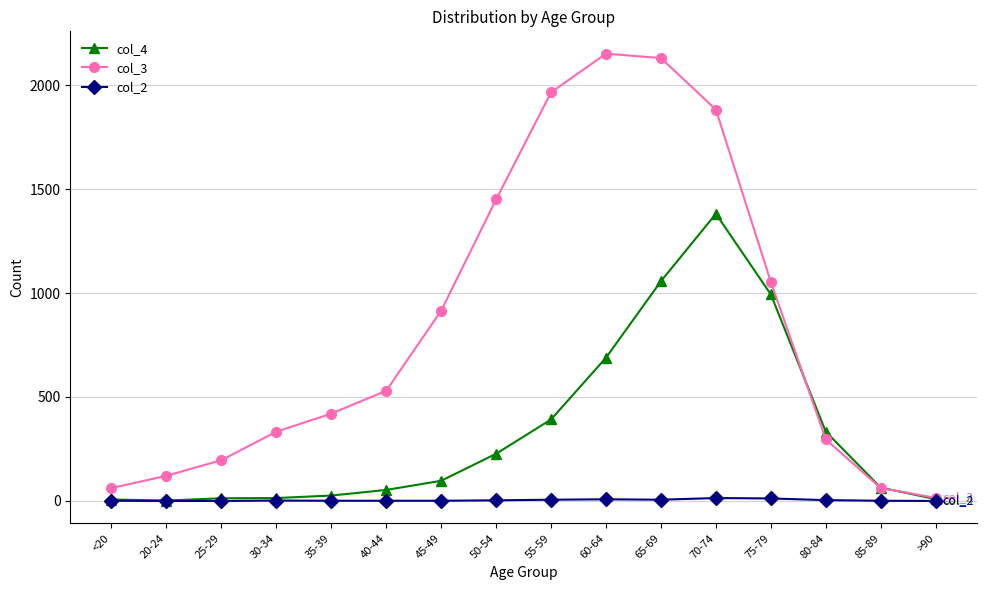

How many values in the col_3 series are below 530?

8